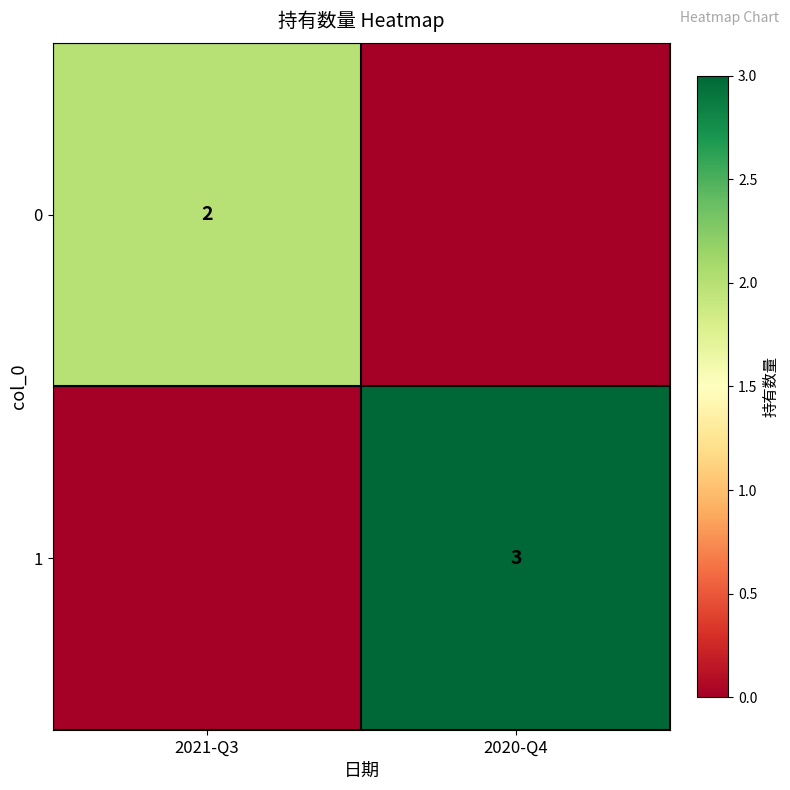

Is the value of 0 at 2021-Q3 greater than the value of 1 at 2020-Q4?

No